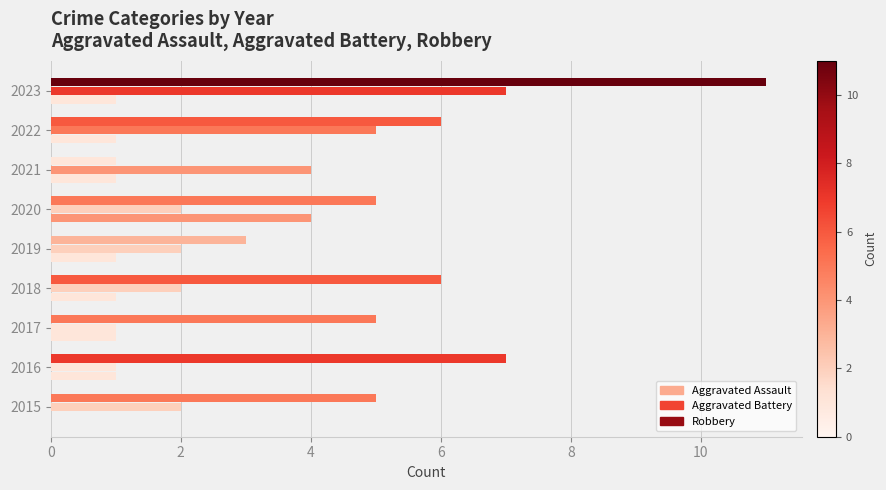

What is the value of the Aggravated Battery bar at the 8th from the left?

5